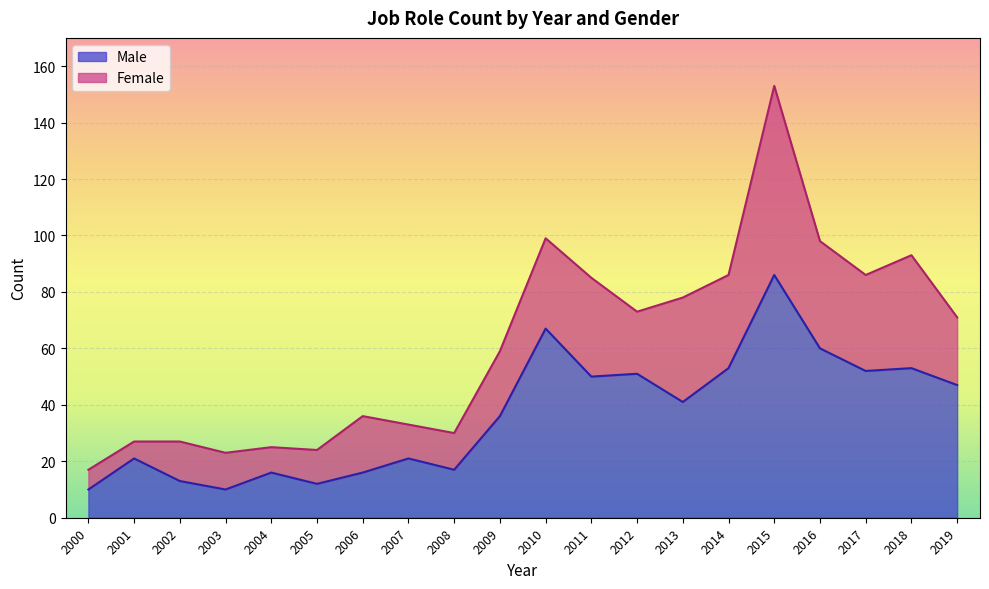

At which label is the value closest to 48?

2019